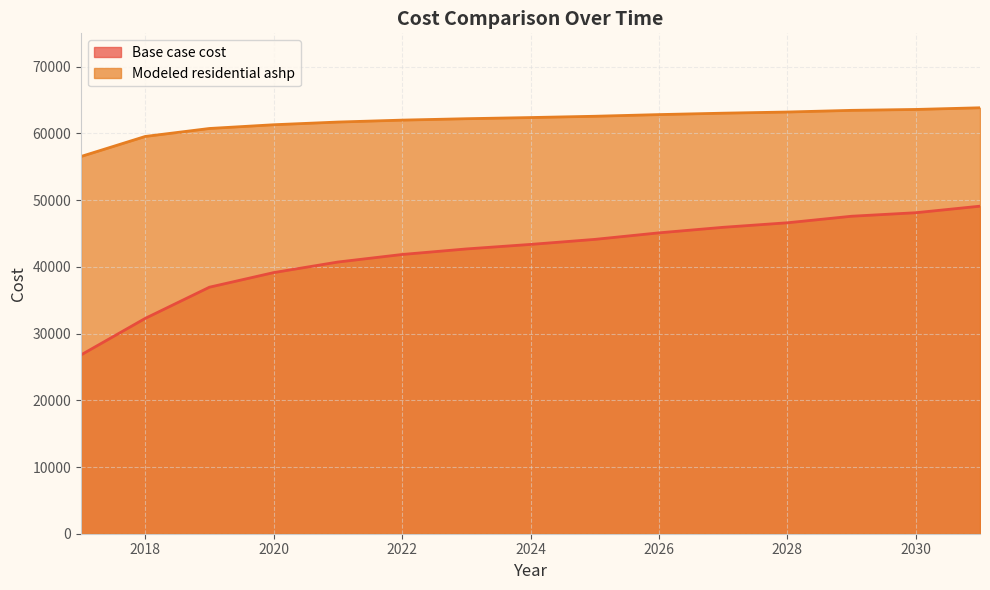

What is the approximate value of Modeled residential ashp at 2029?

63456.9